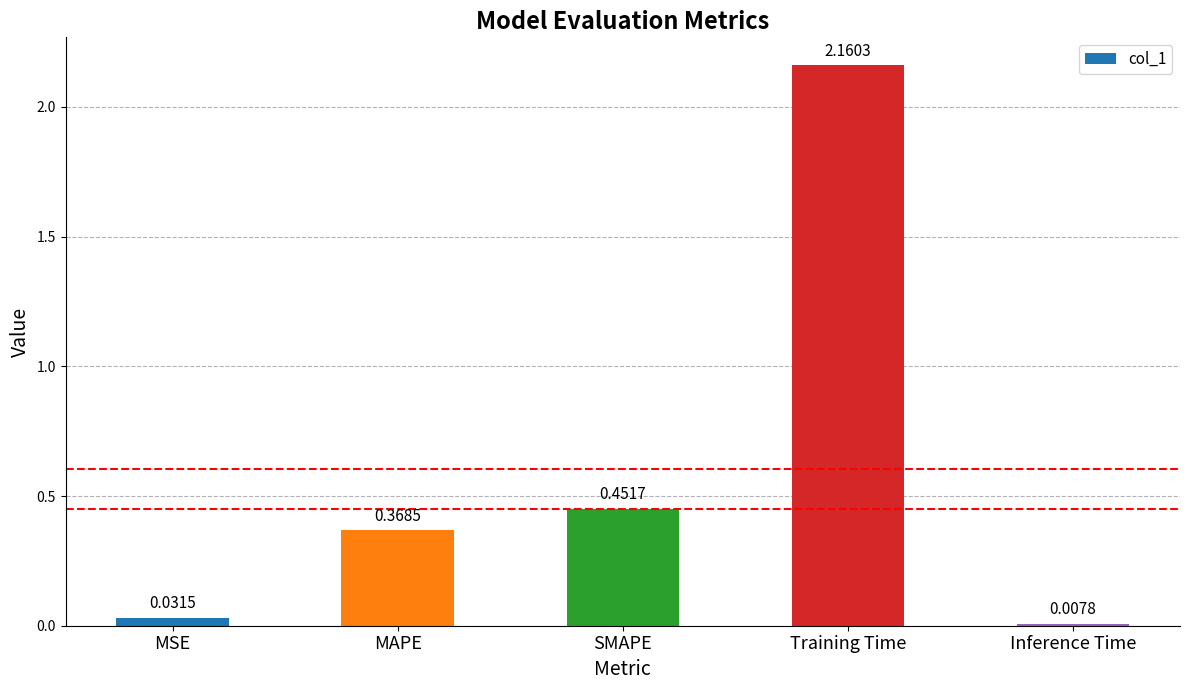

At which category does the chart reach its minimum across all series?

Inference Time